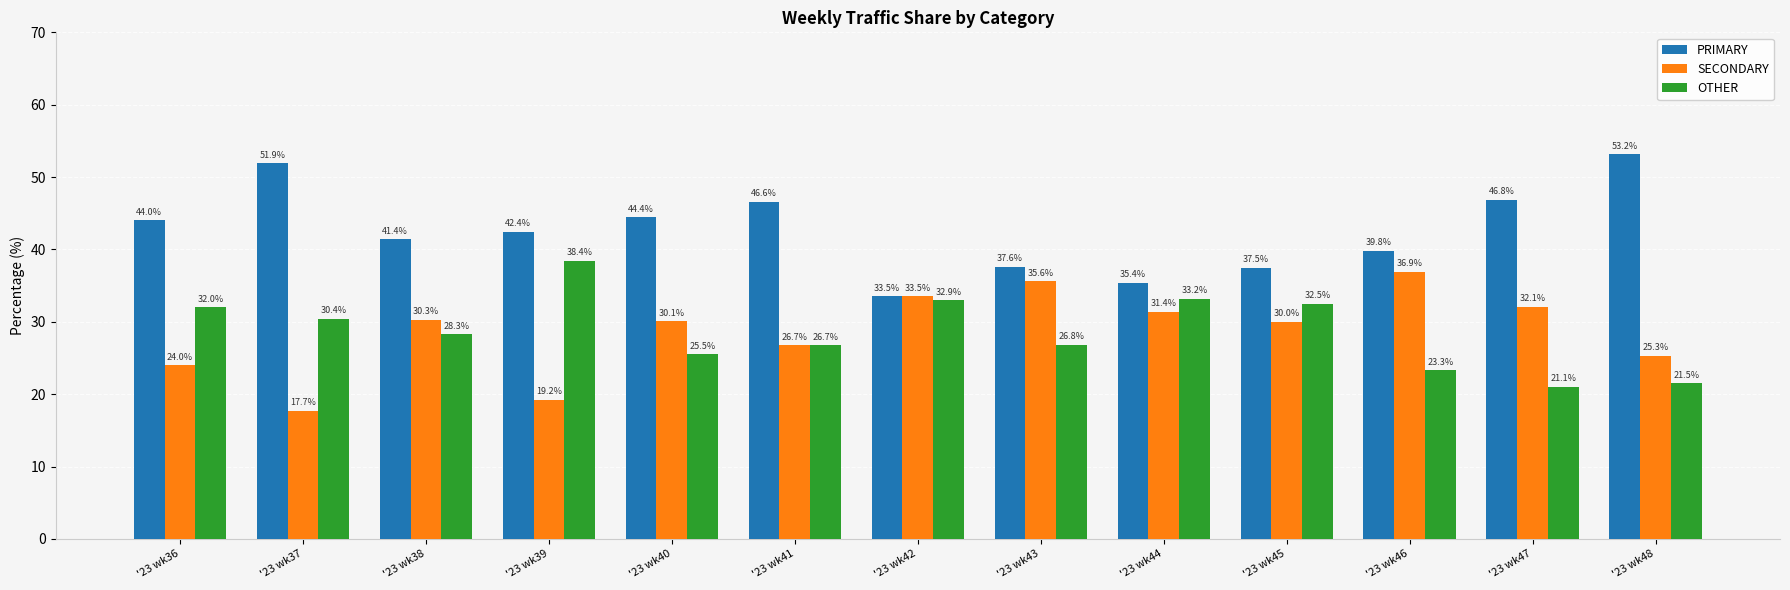

What is the highest value of the PRIMARY series?

53.2